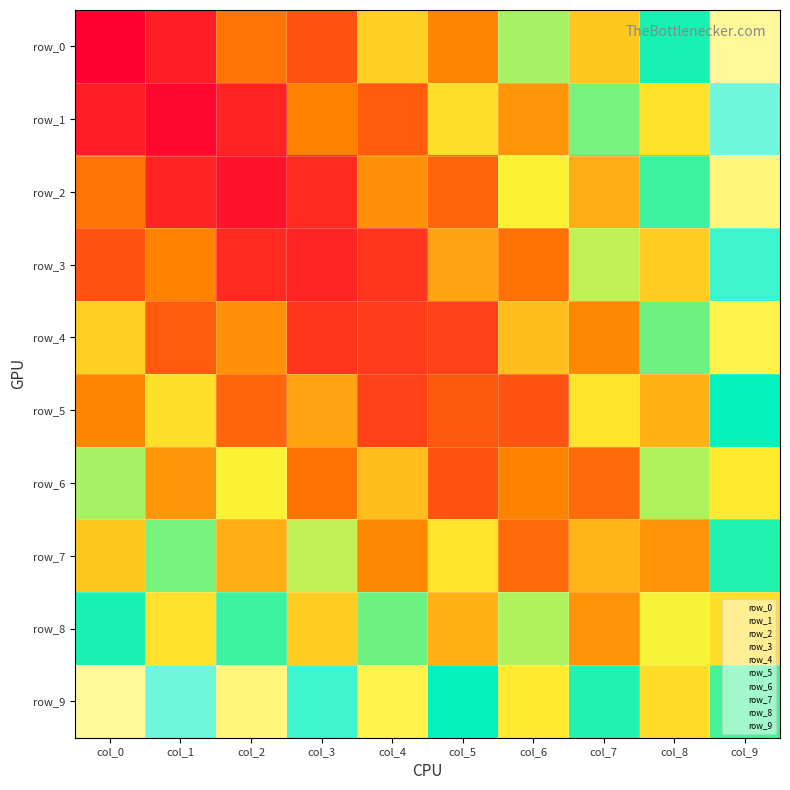

Reading left to right, extract all data points from this chart.

row_0: col_0=17.0	col_1=-14.5	col_2=12.3	col_3=-10.2	col_4=8.3	col_5=-6.6	col_6=5.0	col_7=-3.5	col_8=2.1	col_9=-0.8
row_1: col_0=-14.5	col_1=16.6	col_2=-14.1	col_3=11.8	col_4=-9.6	col_5=7.6	col_6=-5.8	col_7=4.1	col_8=-2.5	col_9=1.0
row_2: col_0=12.3	col_1=-14.1	col_2=16.1	col_3=-13.5	col_4=11.1	col_5=-8.8	col_6=6.7	col_7=-4.8	col_8=2.9	col_9=-1.1
row_3: col_0=-10.2	col_1=11.8	col_2=-13.5	col_3=15.5	col_4=-12.7	col_5=10.2	col_6=-7.8	col_7=5.5	col_8=-3.4	col_9=1.3
row_4: col_0=8.3	col_1=-9.6	col_2=11.1	col_3=-12.7	col_4=14.6	col_5=-11.7	col_6=9.0	col_7=-6.4	col_8=3.9	col_9=-1.5
row_5: col_0=-6.6	col_1=7.6	col_2=-8.8	col_3=10.2	col_4=-11.7	col_5=13.4	col_6=-10.3	col_7=7.4	col_8=-4.5	col_9=1.8
row_6: col_0=5.0	col_1=-5.8	col_2=6.7	col_3=-7.8	col_4=9.0	col_5=-10.3	col_6=11.7	col_7=-8.4	col_8=5.2	col_9=-2.0
row_7: col_0=-3.5	col_1=4.1	col_2=-4.8	col_3=5.5	col_4=-6.4	col_5=7.4	col_6=-8.4	col_7=9.6	col_8=-5.9	col_9=2.3
row_8: col_0=2.1	col_1=-2.5	col_2=2.9	col_3=-3.4	col_4=3.9	col_5=-4.5	col_6=5.2	col_7=-5.9	col_8=6.6	col_9=-2.6
row_9: col_0=-0.8	col_1=1.0	col_2=-1.1	col_3=1.3	col_4=-1.5	col_5=1.8	col_6=-2.0	col_7=2.3	col_8=-2.6	col_9=3.1